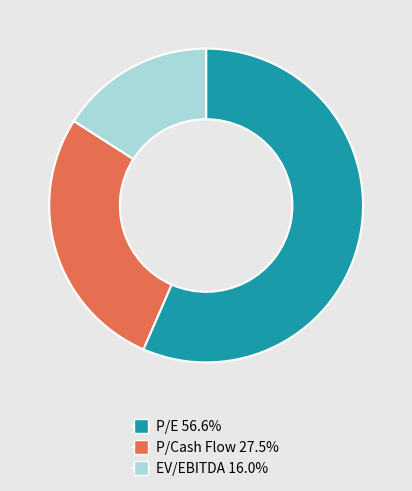

Combined, do EV/EBITDA 16.0% and P/Cash Flow 27.5% account for over 50%?

No